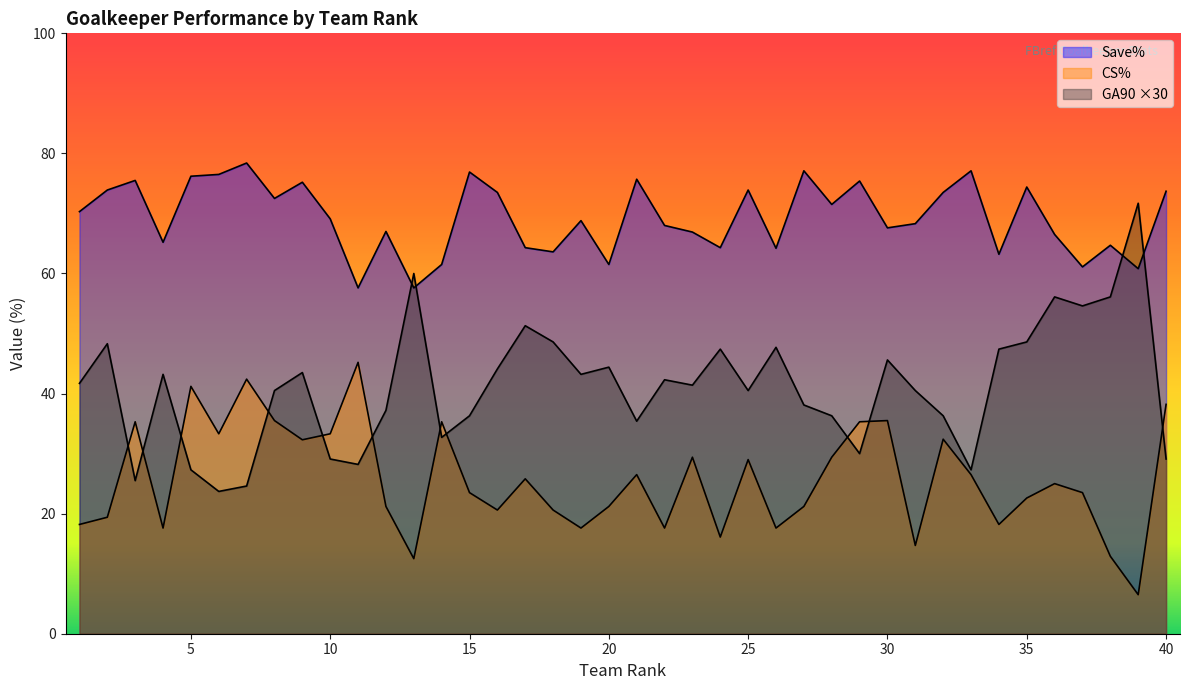

What is the sum of the GA90 values at 36 and 23?

97.5